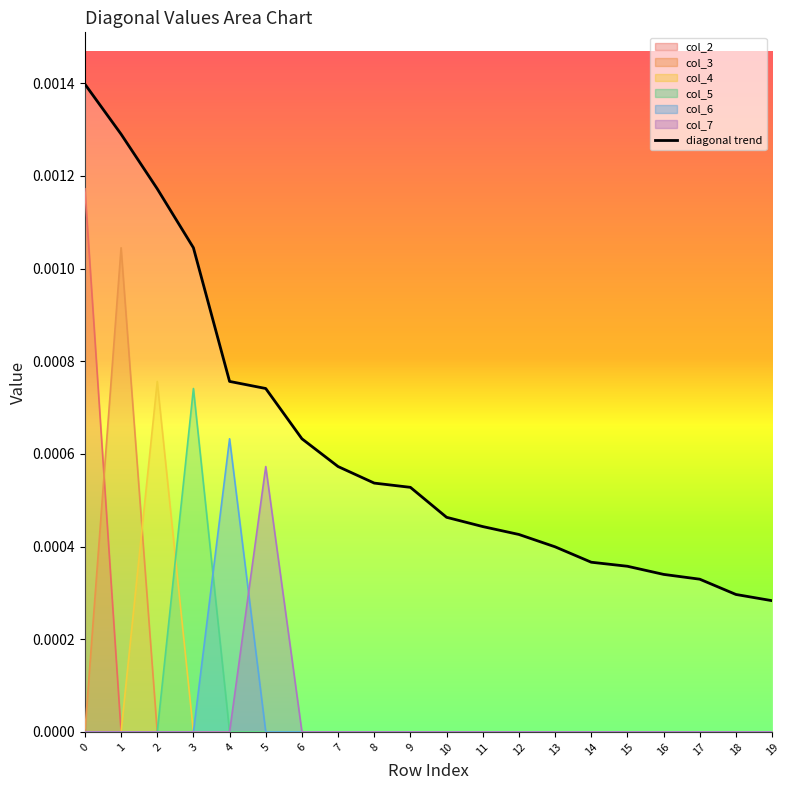

Which series has the largest range (max minus min)?

col_2